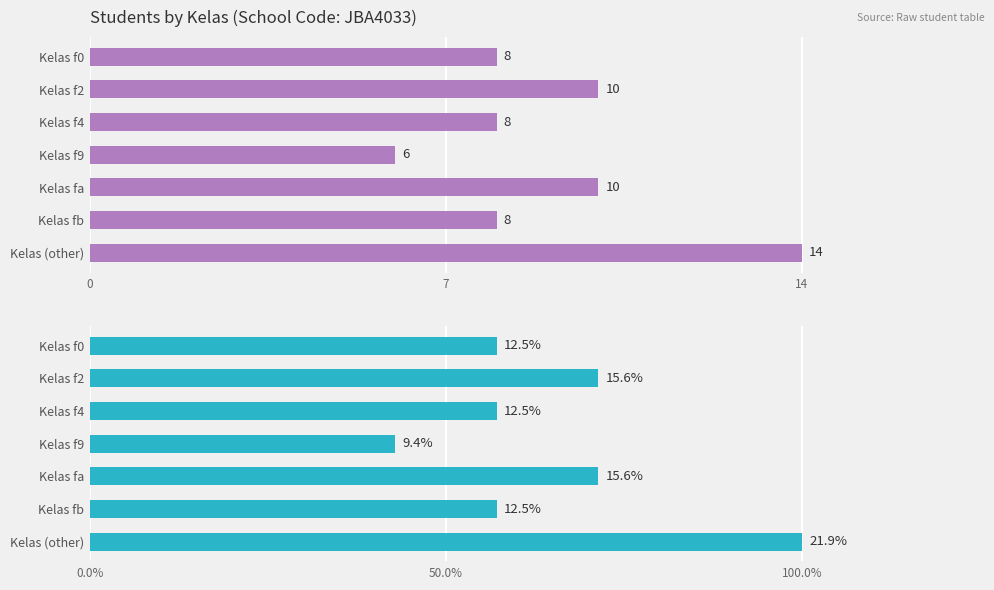

Reading right to left, list all the values displayed in this chart.

Count (absolute): 14.0	8.0	10.0	6.0	8.0	10.0	8.0
Count (percentage): 21.9	12.5	15.6	9.4	12.5	15.6	12.5